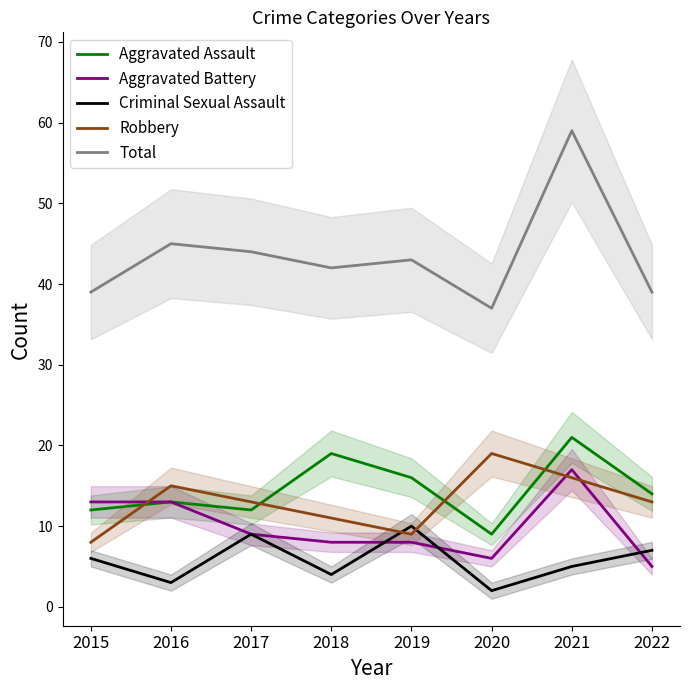

List the series in order of their peak value, lowest first.

Criminal Sexual Assault, Aggravated Battery, Robbery, Aggravated Assault, Total